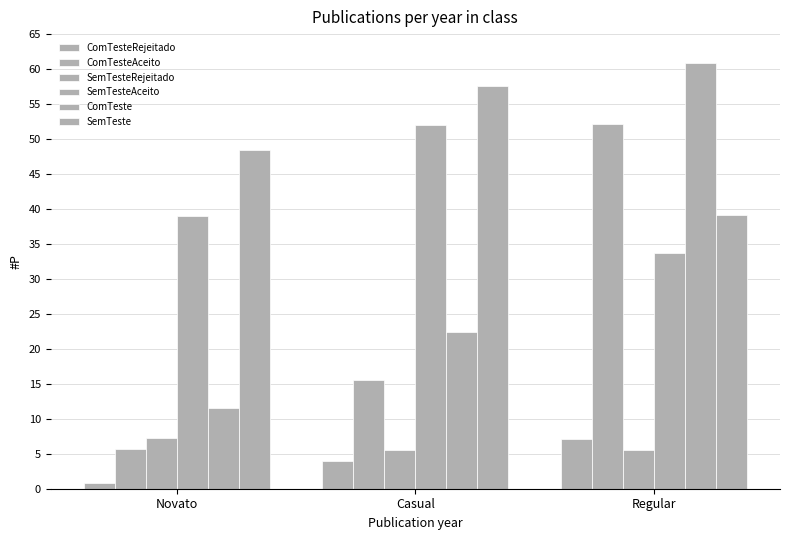

What is the difference between the highest and lowest values at Regular?

55.3